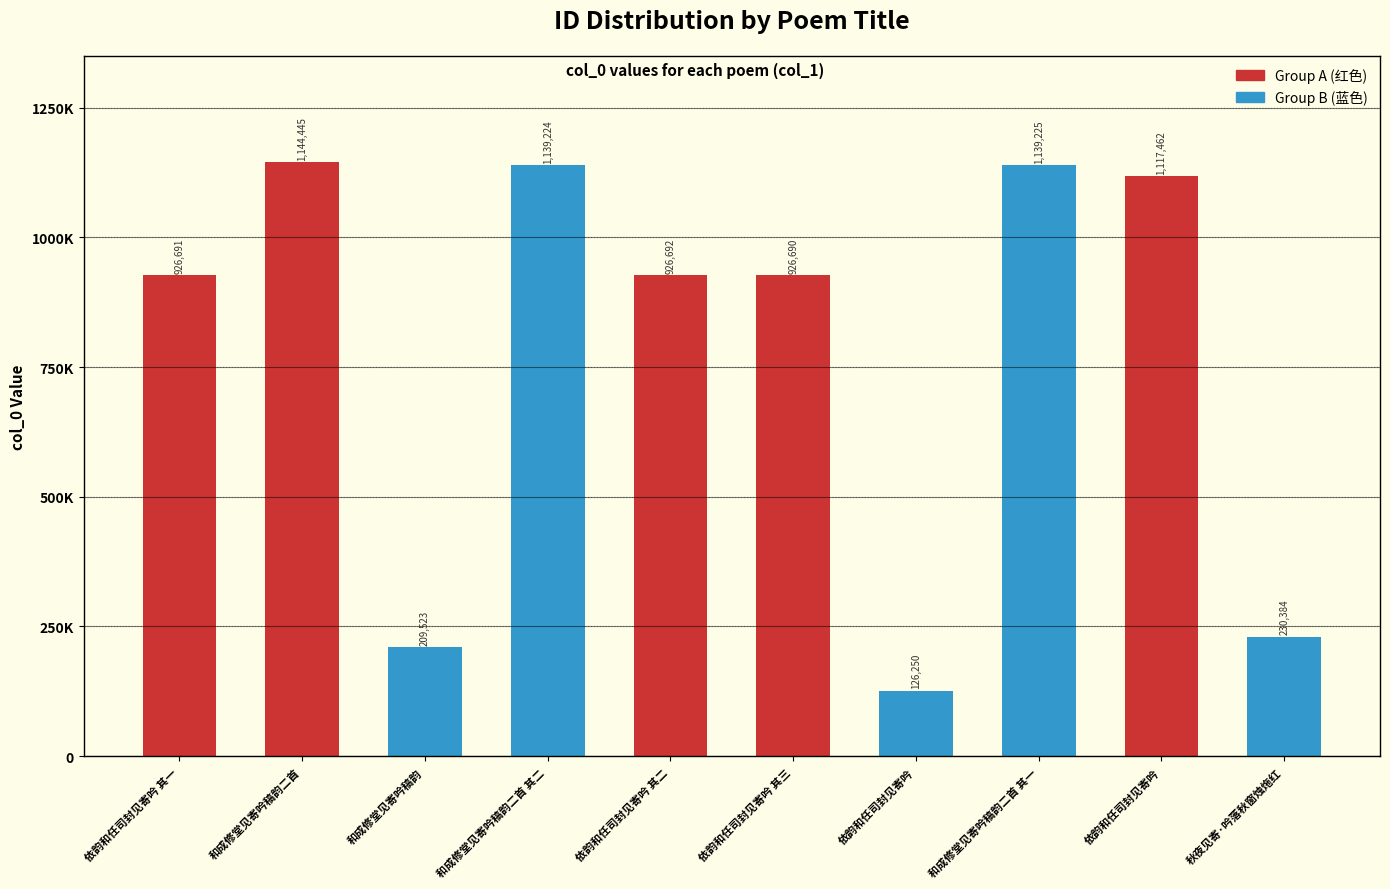

Are the bars horizontal?

No